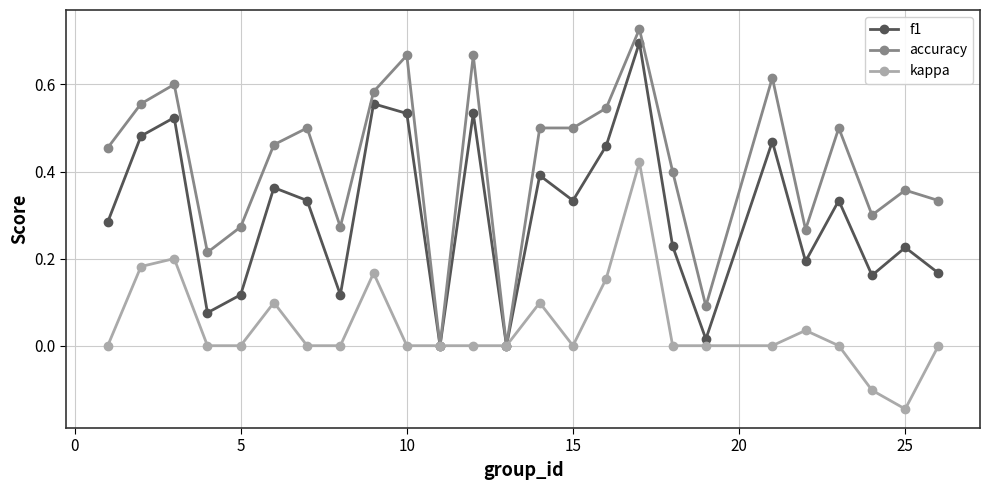

Which series has the largest total across all categories?

accuracy